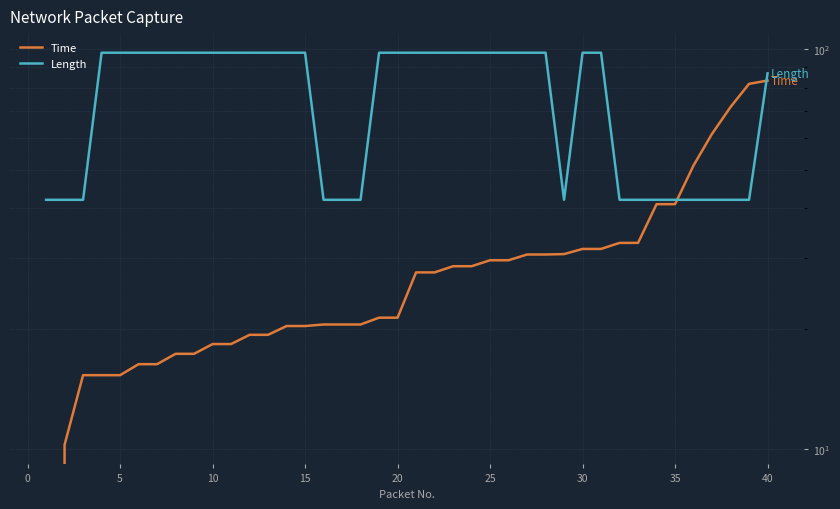

After their last crossing, which series has the higher values: Length or Time?

Length